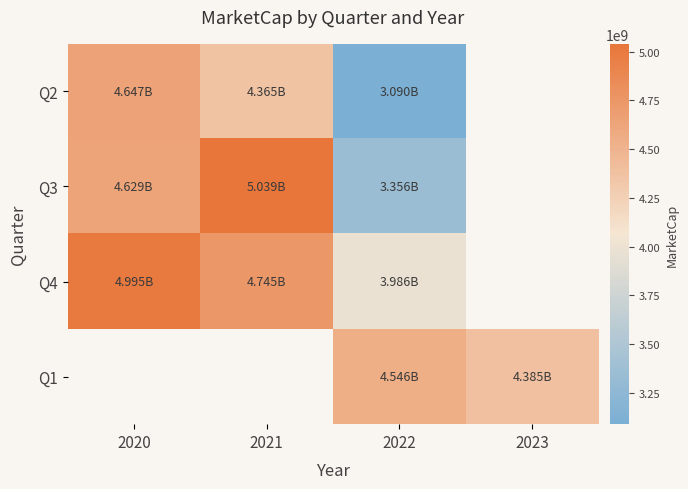

Which label corresponds to the largest value in the chart?

2021